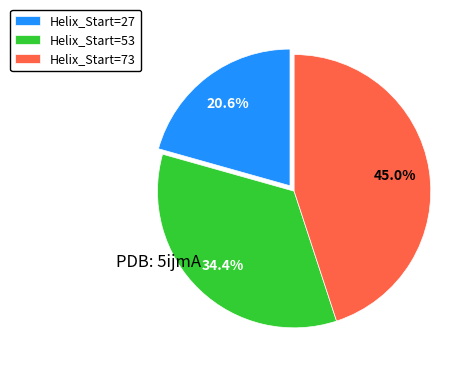

Is there any slice that represents more than half of the pie?

No